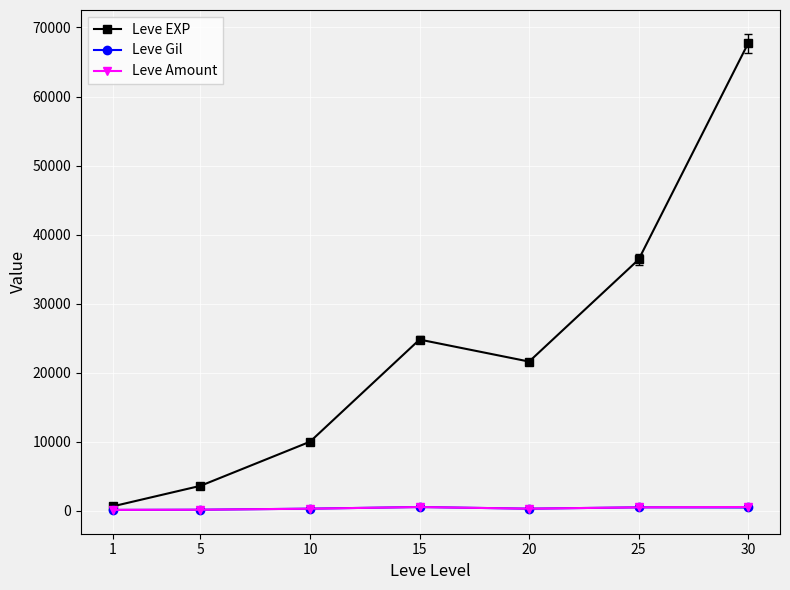

What is the sum of all Leve EXP values?

164730